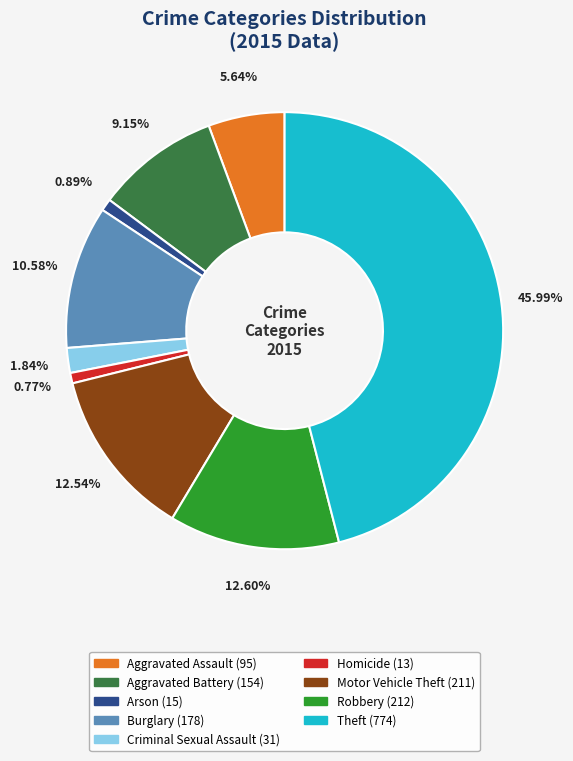

True or false: Theft accounts for 56% of the total.

False